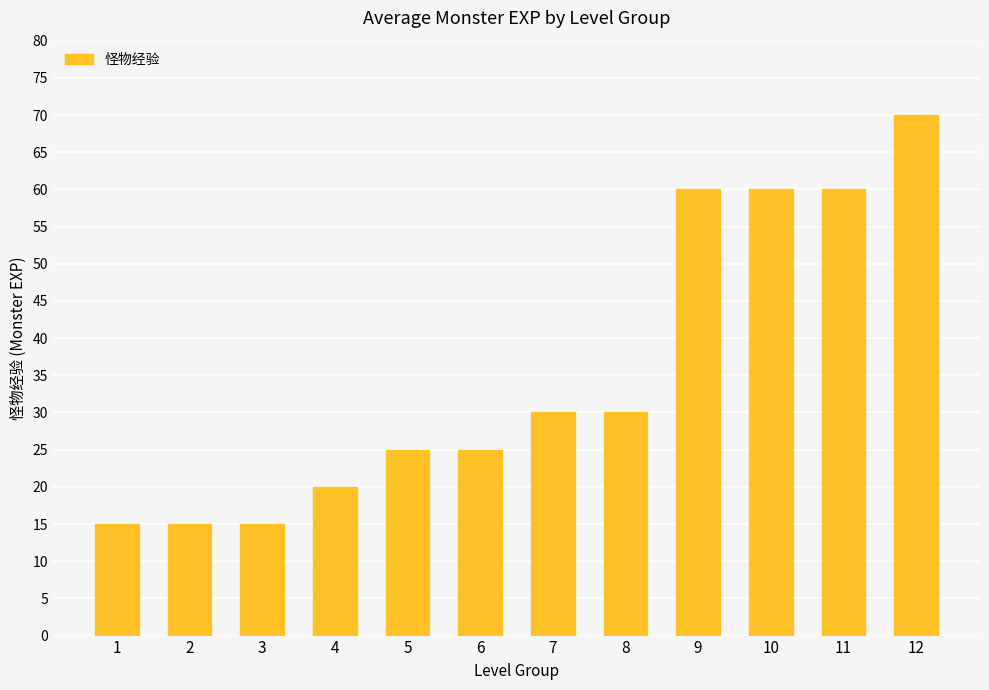

Reading left to right, what are all the values shown in this chart?

15	15	15	20	25	25	30	30	60	60	60	70